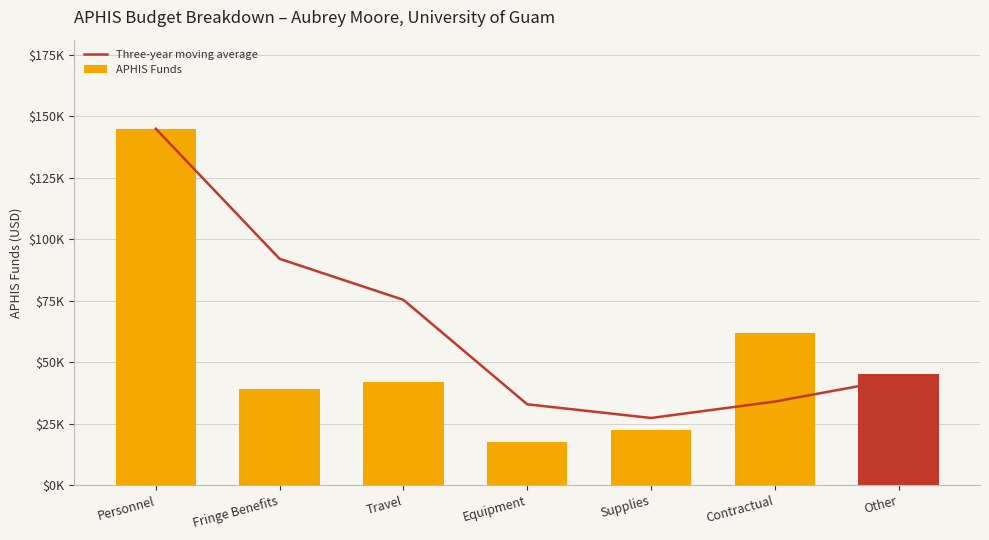

Reading left to right, extract all data points from this chart.

Three-year moving average: Personnel=145000.0	Fringe Benefits=92075.0	Travel=75383.3	Equipment=32883.3	Supplies=27316.7	Contractual=33983.3	Other=43264.8
APHIS Funds: Personnel=145000.0	Fringe Benefits=39150.0	Travel=42000.0	Equipment=17500.0	Supplies=22450.0	Contractual=62000.0	Other=45344.4